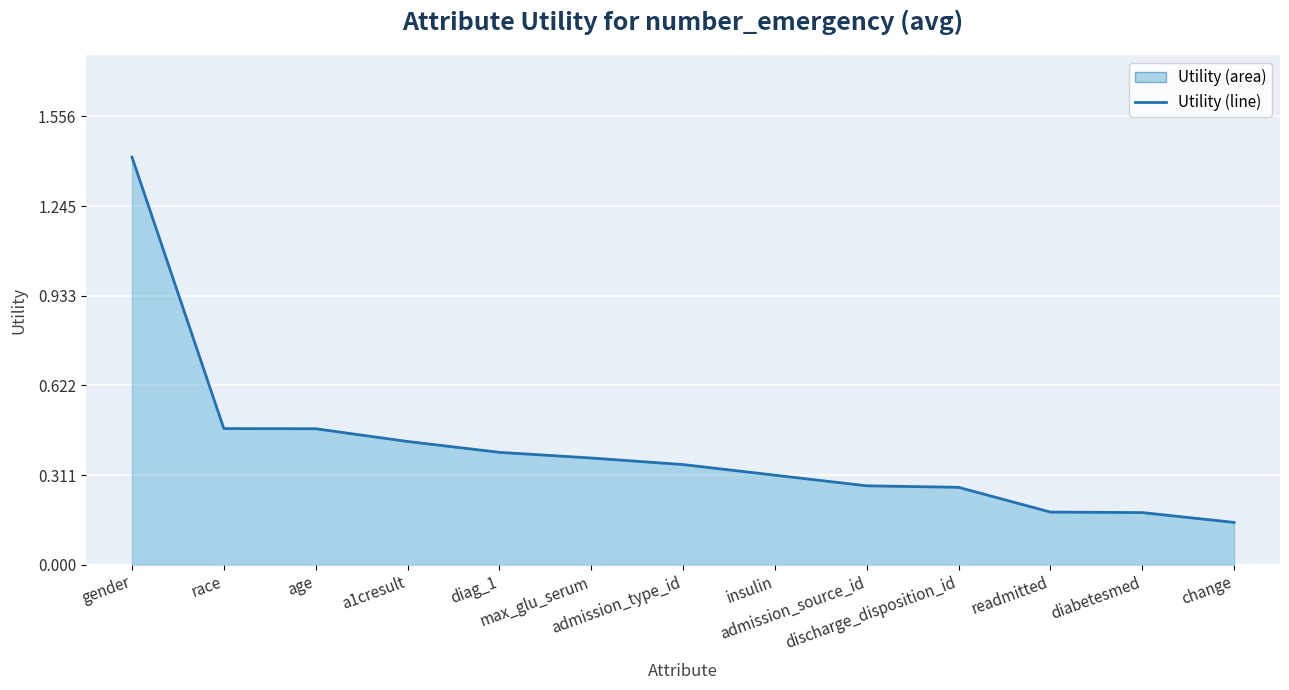

What is the label of the 5th point from the left?

diag_1